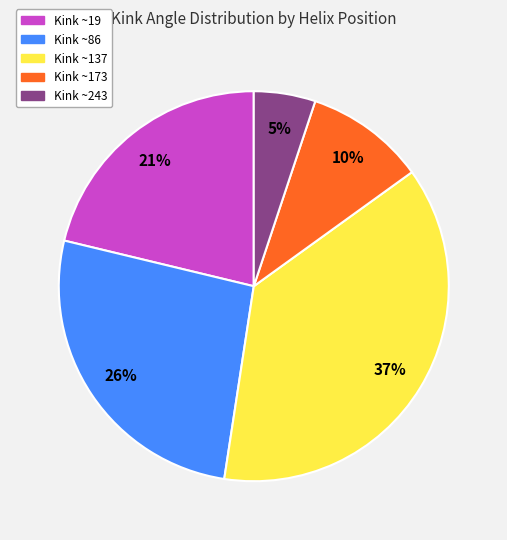

Does any single category account for the majority?

No